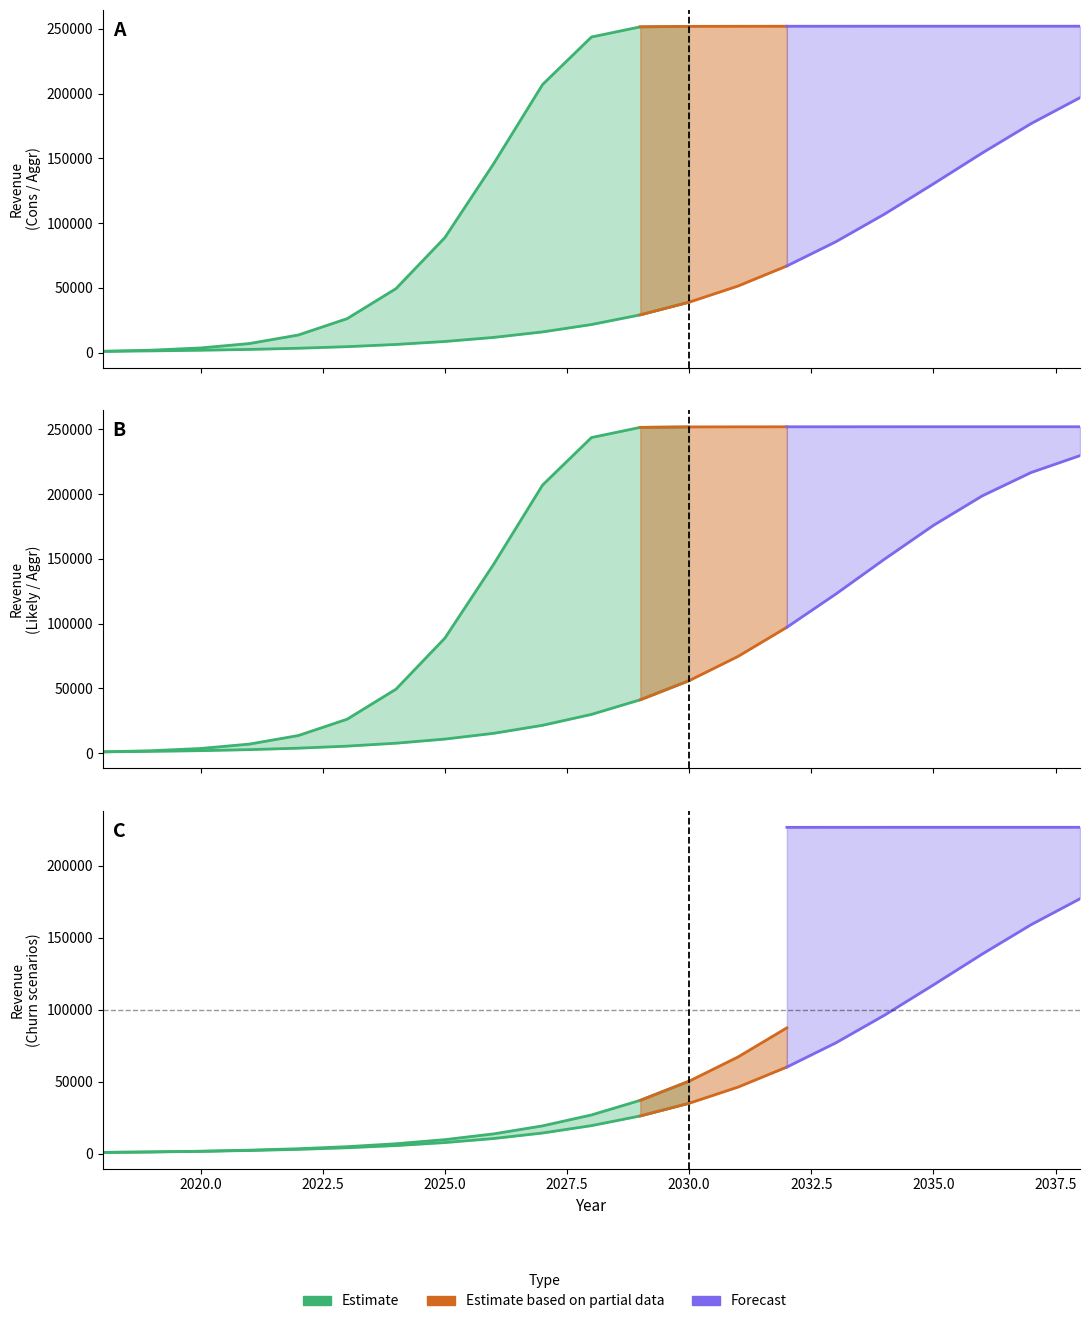

What is the value of the Likely_churn point at the 15th from the left?

87465.6